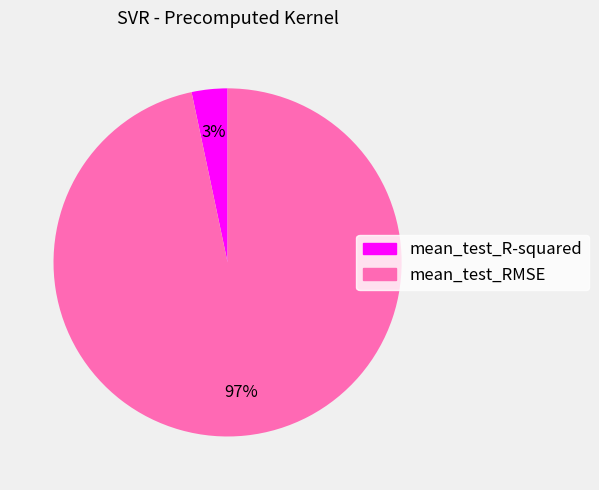

To the nearest percent, what is the average slice percentage?

50%